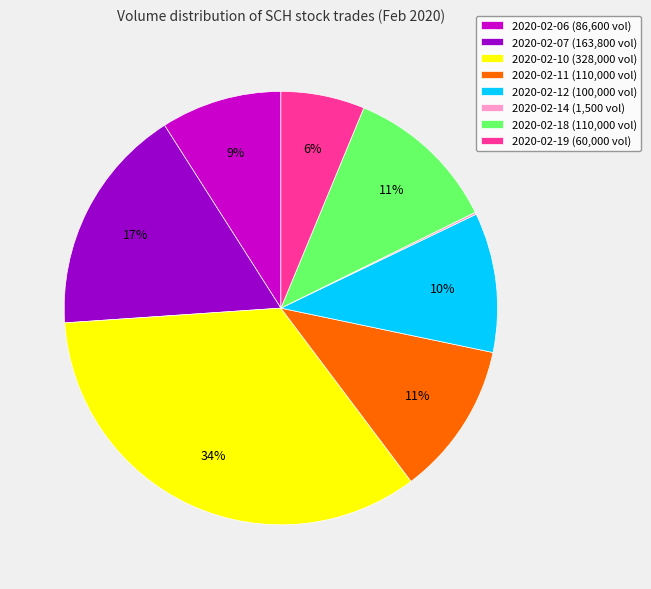

True or false: 2020-02-10 accounts for 34% of the total.

True